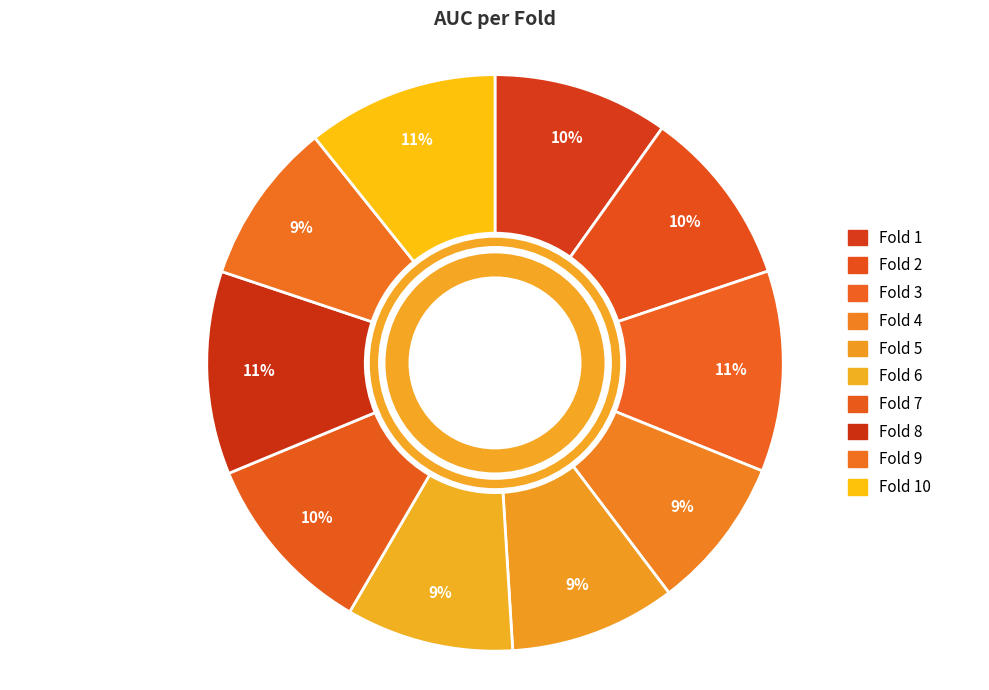

Which category has the smallest portion of the pie?

Fold 4